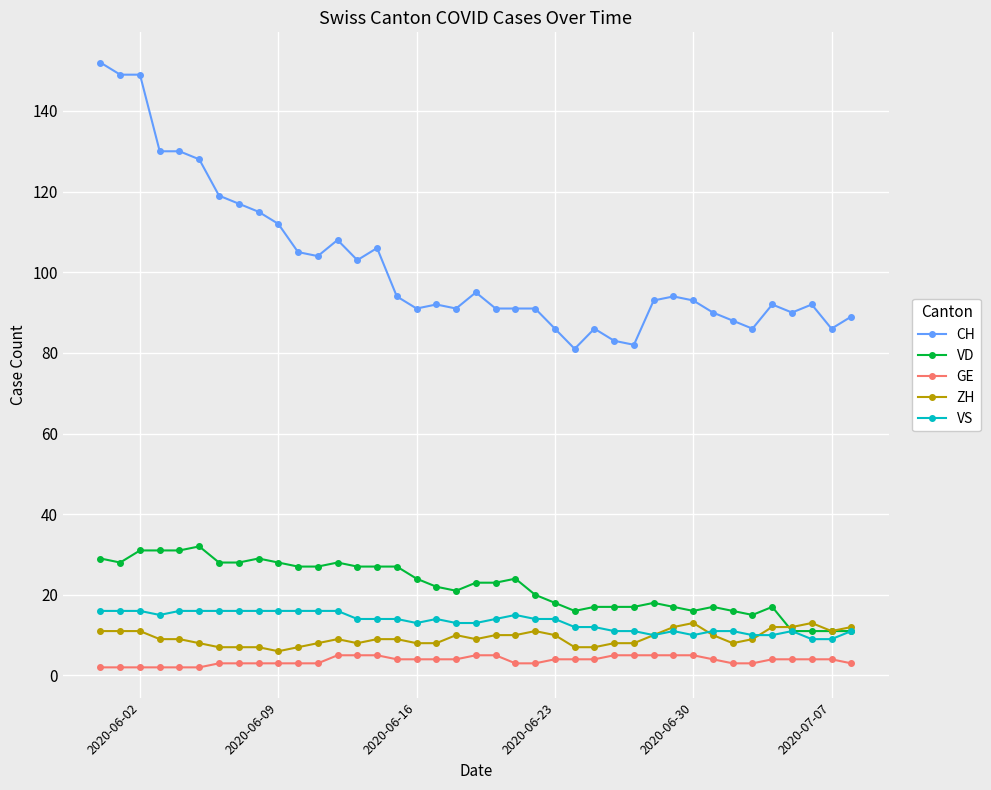

Rank the series by their maximum value, from lowest to highest.

GE, ZH, VS, VD, CH